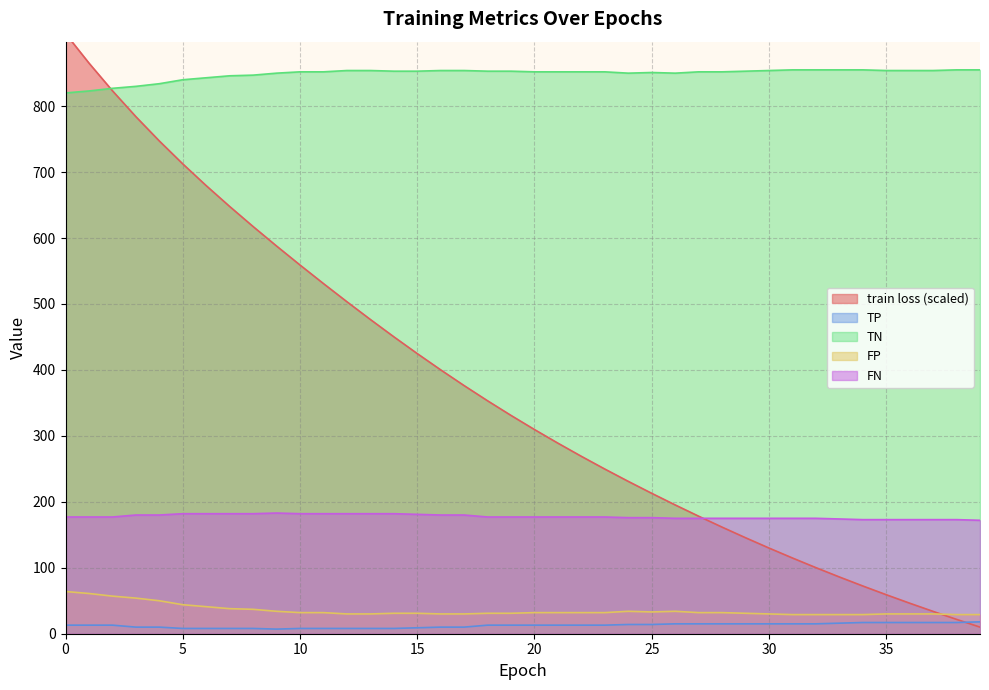

The TP series shows 175.0 at 32. True or false?

True